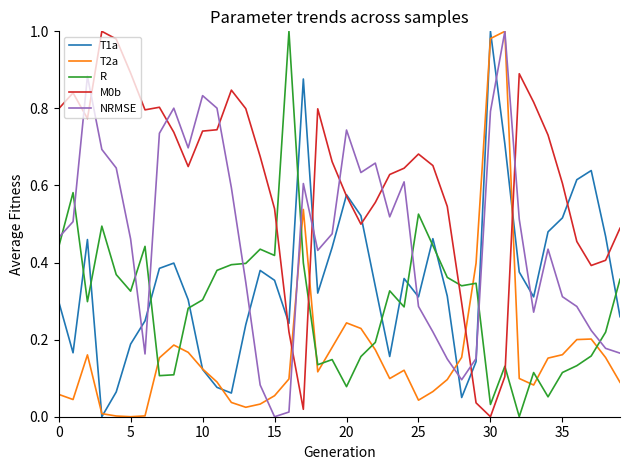

True or false: R and M0b intersect in this chart.

True